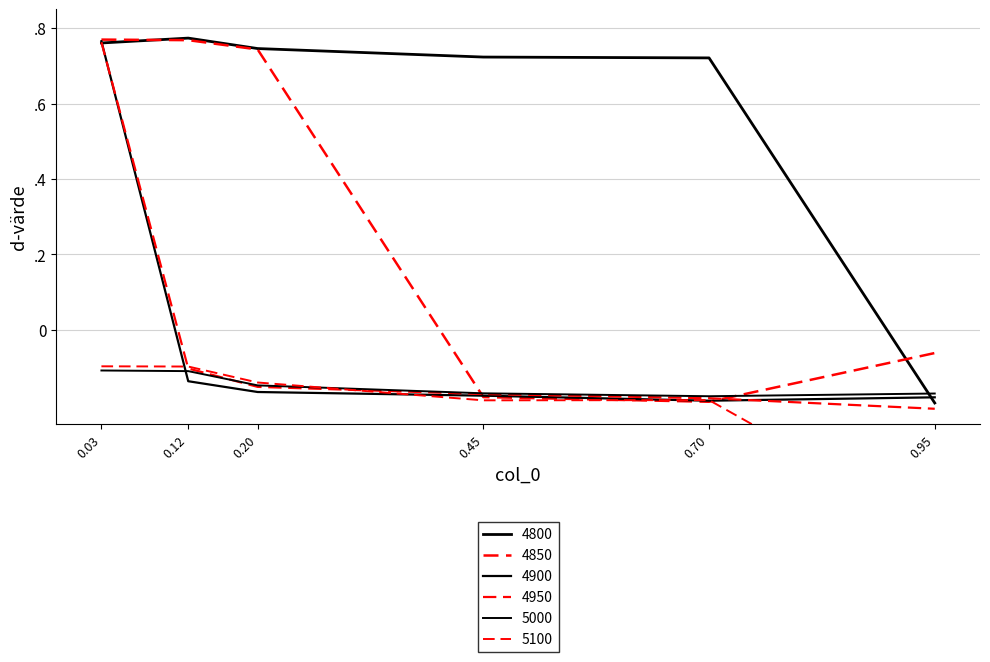

What is the difference between the maximum and minimum values in the 4850 series?

1.0